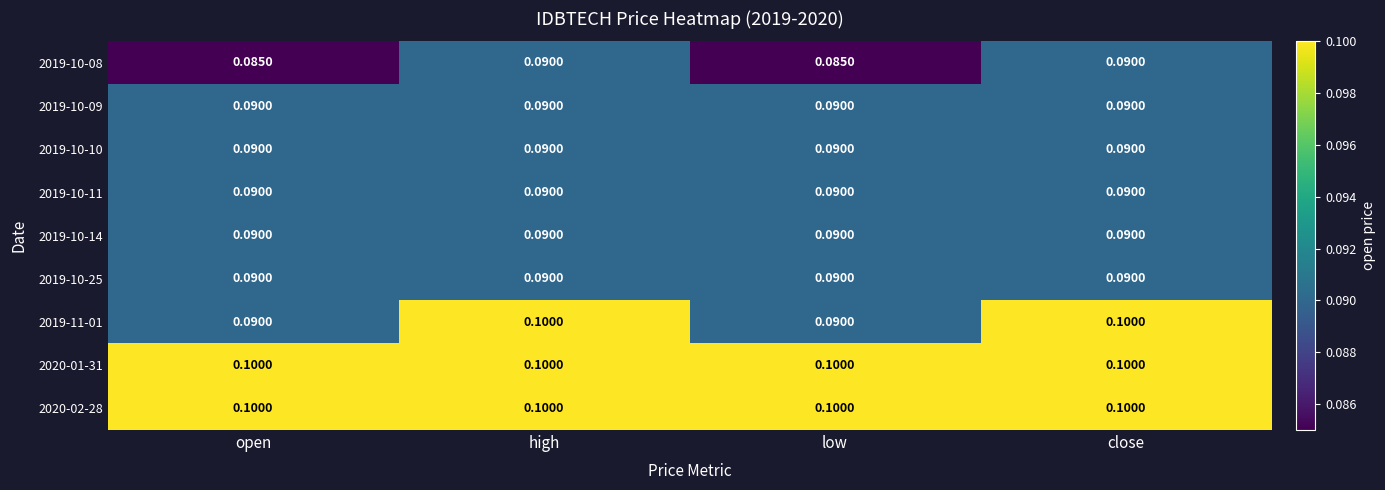

Is the value of 2019-10-14 at high greater than the value of 2019-11-01 at high?

No